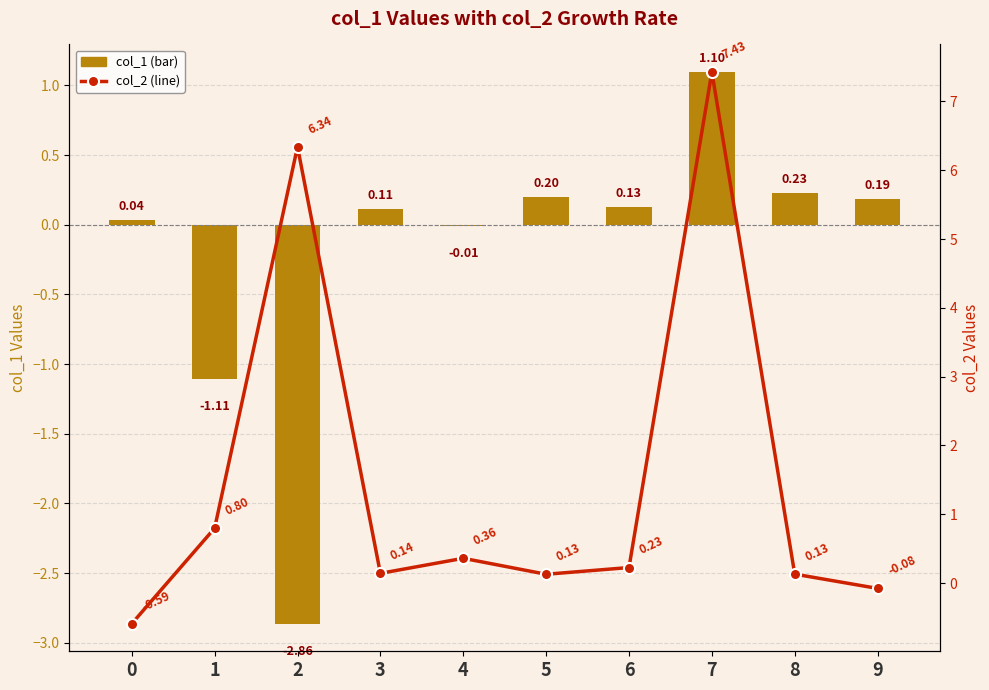

How many values in col_2 (line) are above zero?

8